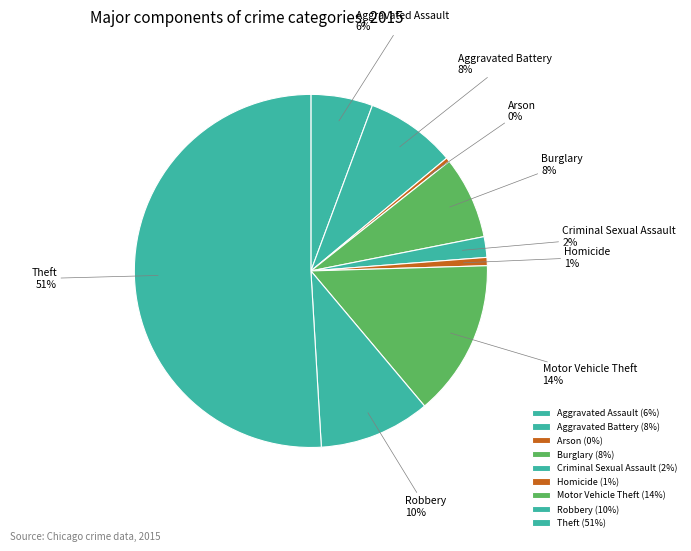

Is it true that Theft is 61% of the pie?

False